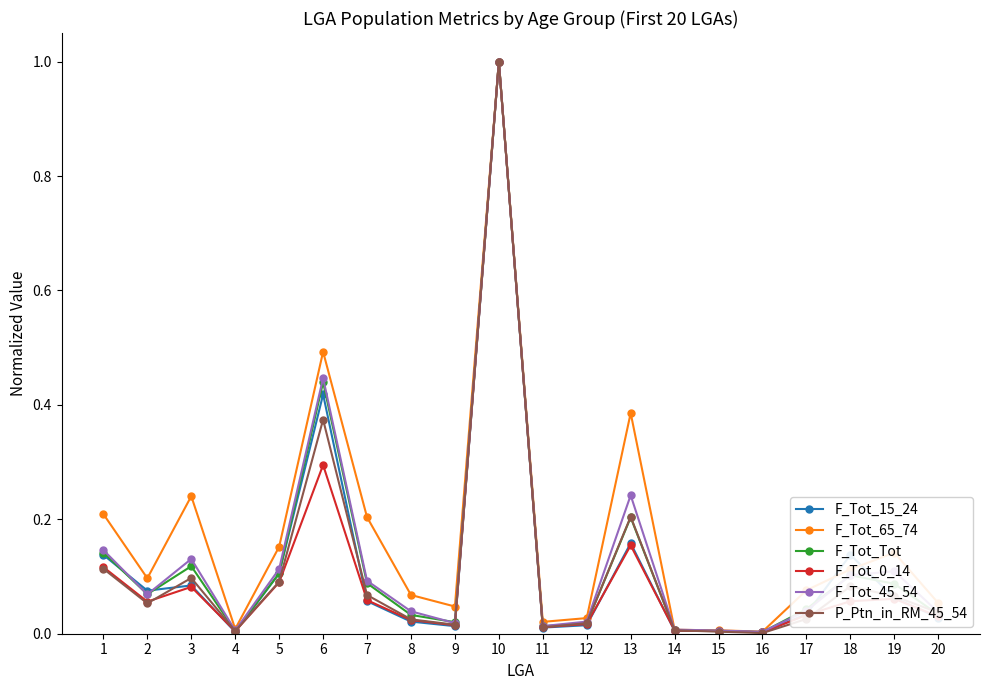

True or false: F_Tot_0_14 has more than 0 points higher than both neighbors.

True